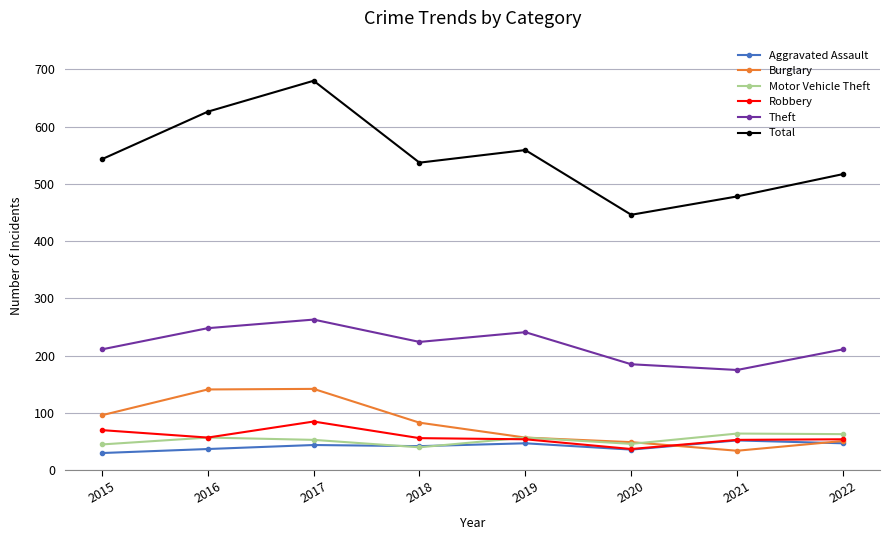

What is the minimum value shown in the chart?

30